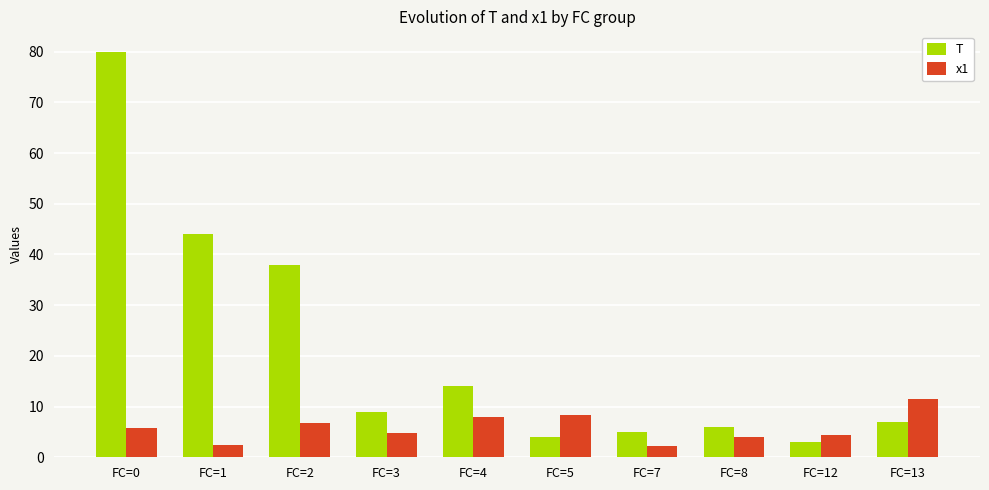

What is the maximum value shown in the chart?

80.0